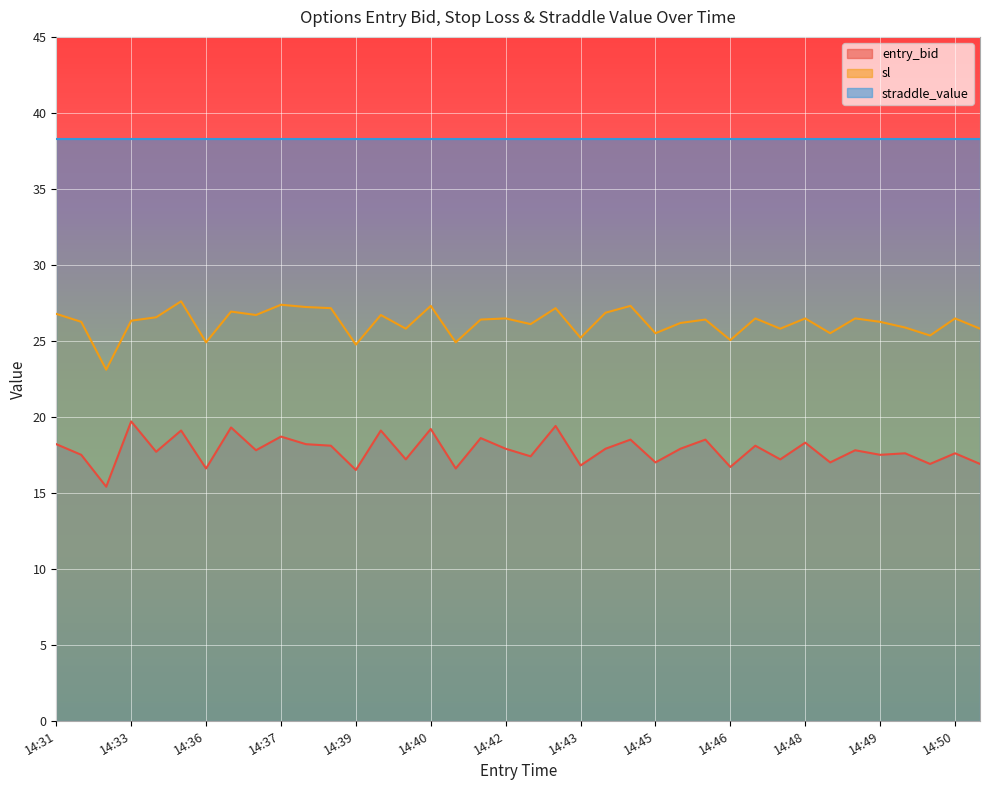

What are all the series names shown in the legend?

entry_bid, sl, straddle_value